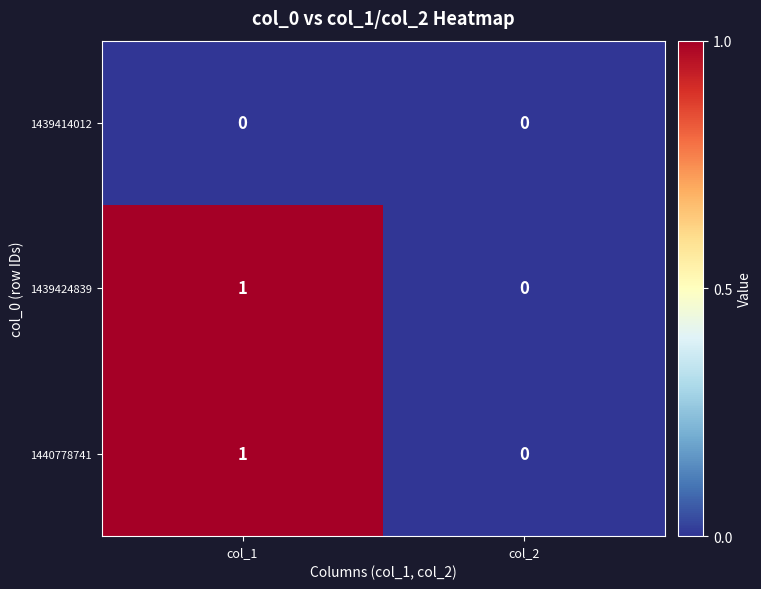

The 1439424839 series shows 0 at col_2. True or false?

True